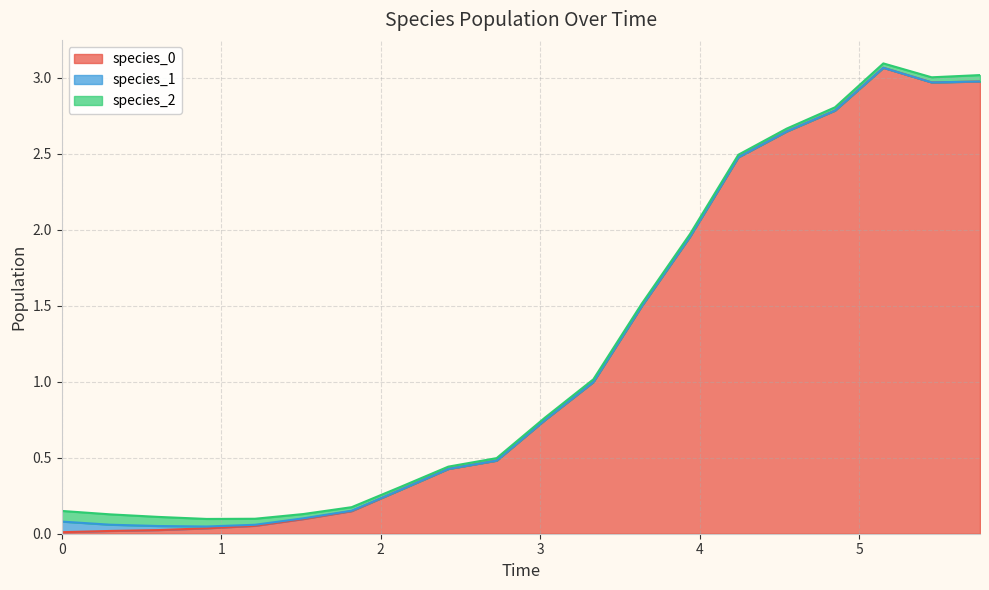

True or false: species_1 has more than 0 interior local peaks.

False